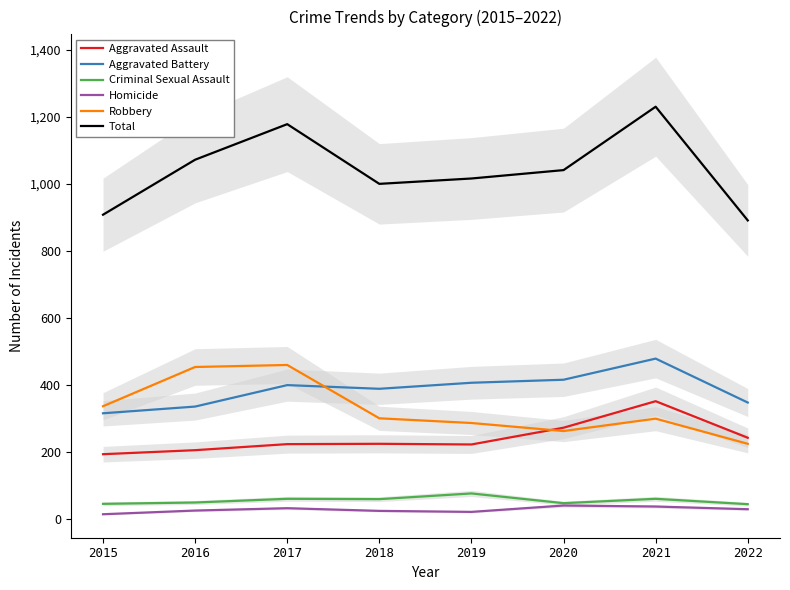

Reading right to left, what are all the values shown in this chart?

Aggravated Assault: 2022=243	2021=352	2020=273	2019=223	2018=225	2017=224	2016=206	2015=194
Aggravated Battery: 2022=348	2021=479	2020=416	2019=407	2018=389	2017=400	2016=336	2015=316
Criminal Sexual Assault: 2022=45	2021=61	2020=48	2019=77	2018=60	2017=61	2016=50	2015=46
Homicide: 2022=30	2021=38	2020=41	2019=22	2018=25	2017=33	2016=26	2015=15
Robbery: 2022=225	2021=300	2020=263	2019=287	2018=301	2017=460	2016=454	2015=337
Total: 2022=891	2021=1230	2020=1041	2019=1016	2018=1000	2017=1178	2016=1072	2015=908